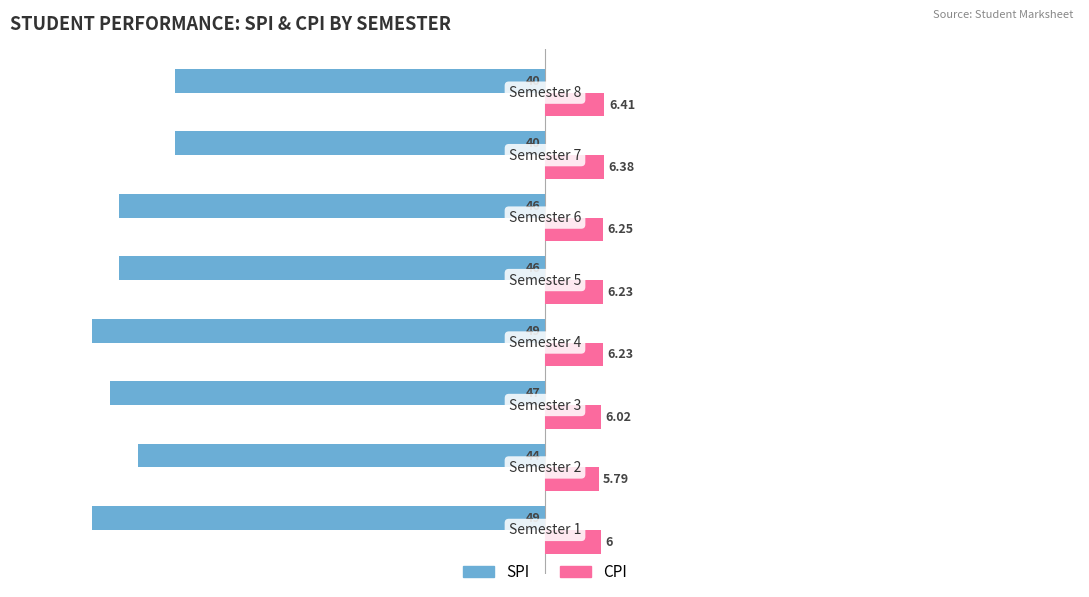

What is the difference between the maximum and second lowest values in the SPI series?

9.0